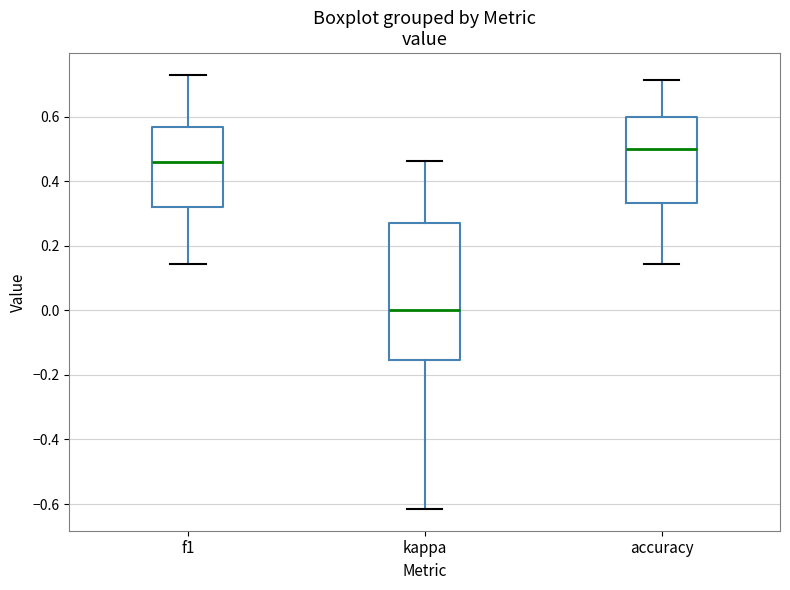

Which box's median line is the lowest?

kappa